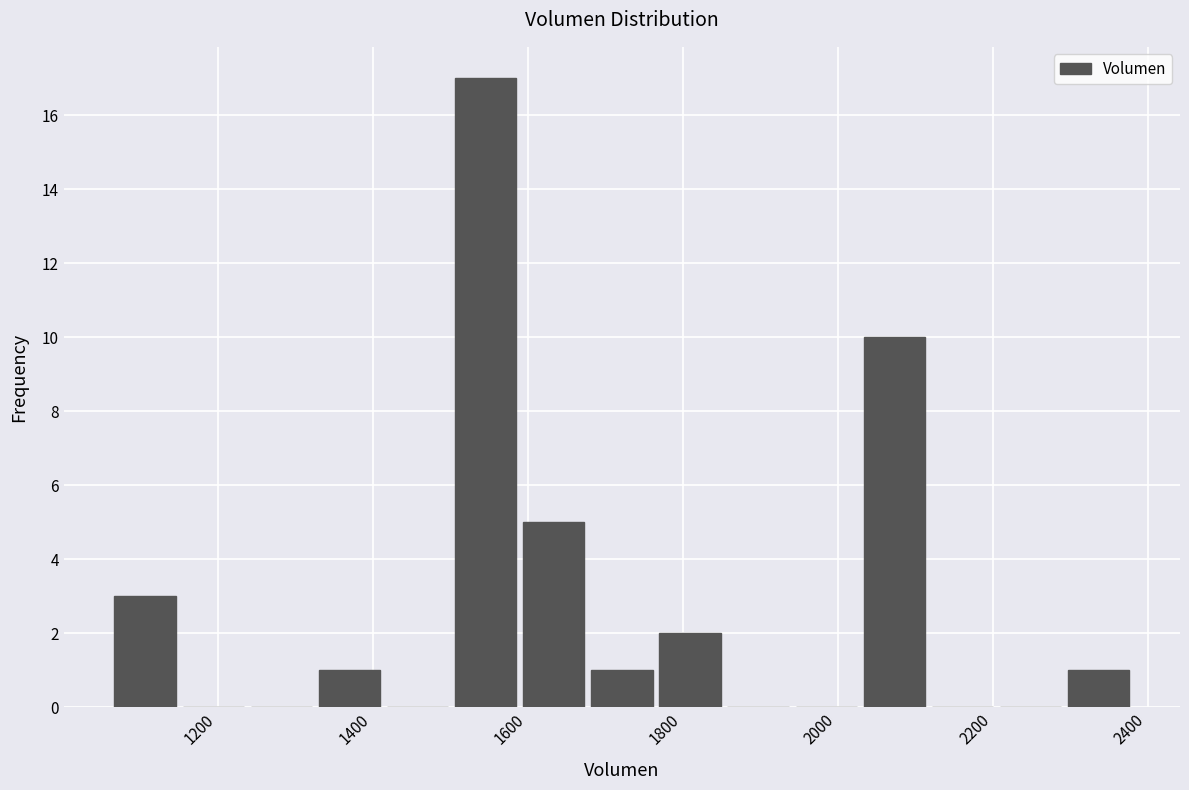

Reading left to right, list every bar in this chart as the range it spans on the x-axis followed by its height. Neither the bar edges nor the heights are printed on the chart, so give them approximately, as read against the axes.

1060 to 1160: 3
1160 to 1240: 0
1240 to 1320: 0
1320 to 1420: 1
1420 to 1500: 0
1500 to 1580: 17
1580 to 1680: 5
1680 to 1760: 1
1760 to 1860: 2
1860 to 1940: 0
1940 to 2020: 0
2020 to 2120: 10
2120 to 2200: 0
2200 to 2300: 0
2300 to 2380: 1